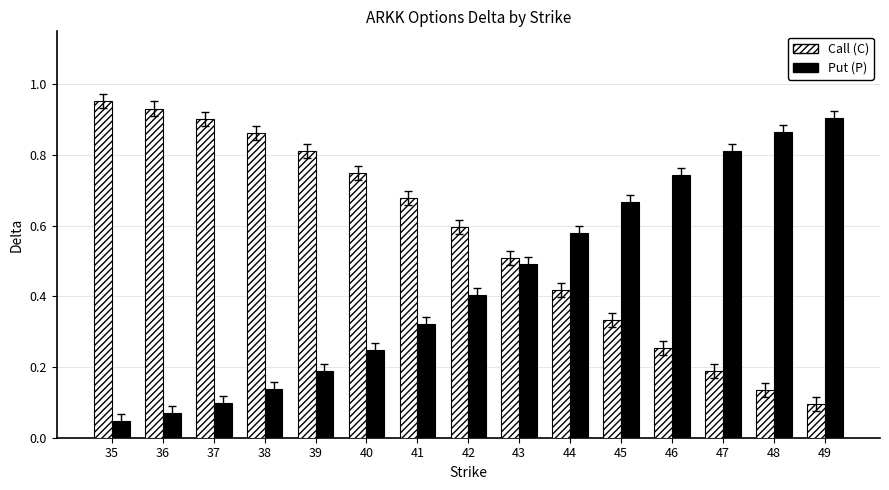

What are all the series names shown in the legend?

Call (C), Put (P)